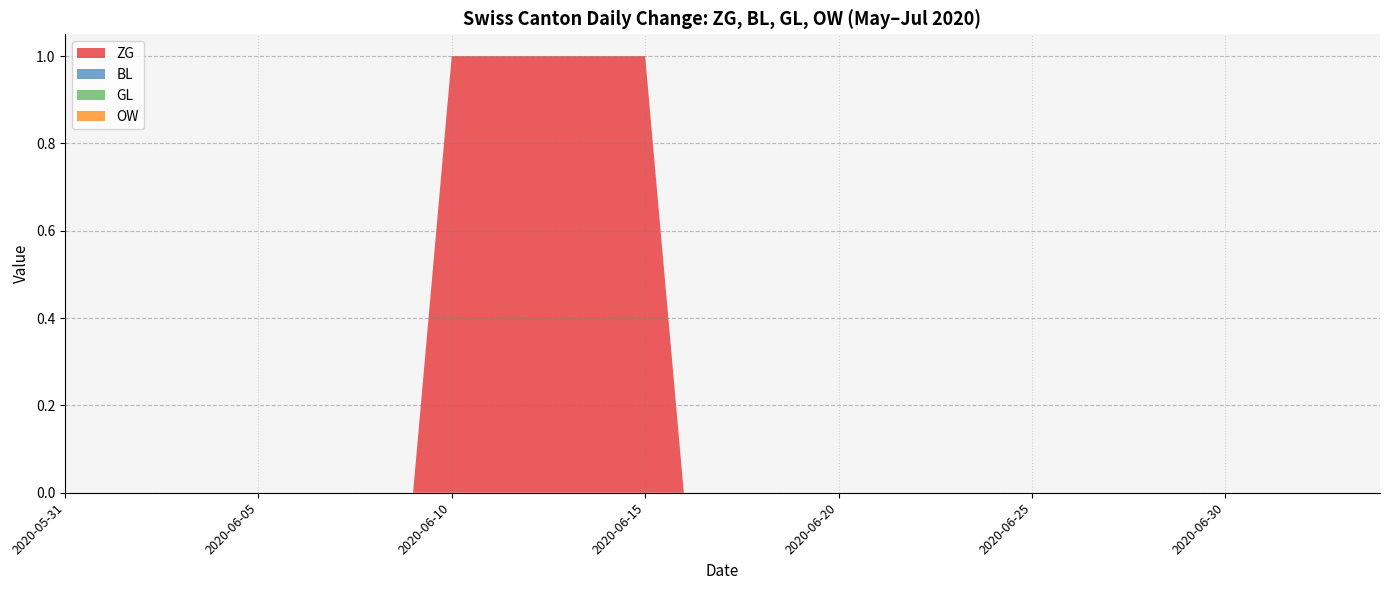

Reading left to right, extract all data points from this chart.

ZG: 0	0	0	0	0	0	0	0	0	0	1	1	1	1	1	1	0	0	0	0	0	0	0	0	0	0	0	0	0	0	0	0	0	0	0
BL: 0	0	0	0	0	0	0	0	0	0	0	0	0	0	0	0	0	0	0	0	0	0	0	0	0	0	0	0	0	0	0	0	0	0	0
GL: 0	0	0	0	0	0	0	0	0	0	0	0	0	0	0	0	0	0	0	0	0	0	0	0	0	0	0	0	0	0	0	0	0	0	0
OW: 0	0	0	0	0	0	0	0	0	0	0	0	0	0	0	0	0	0	0	0	0	0	0	0	0	0	0	0	0	0	0	0	0	0	0